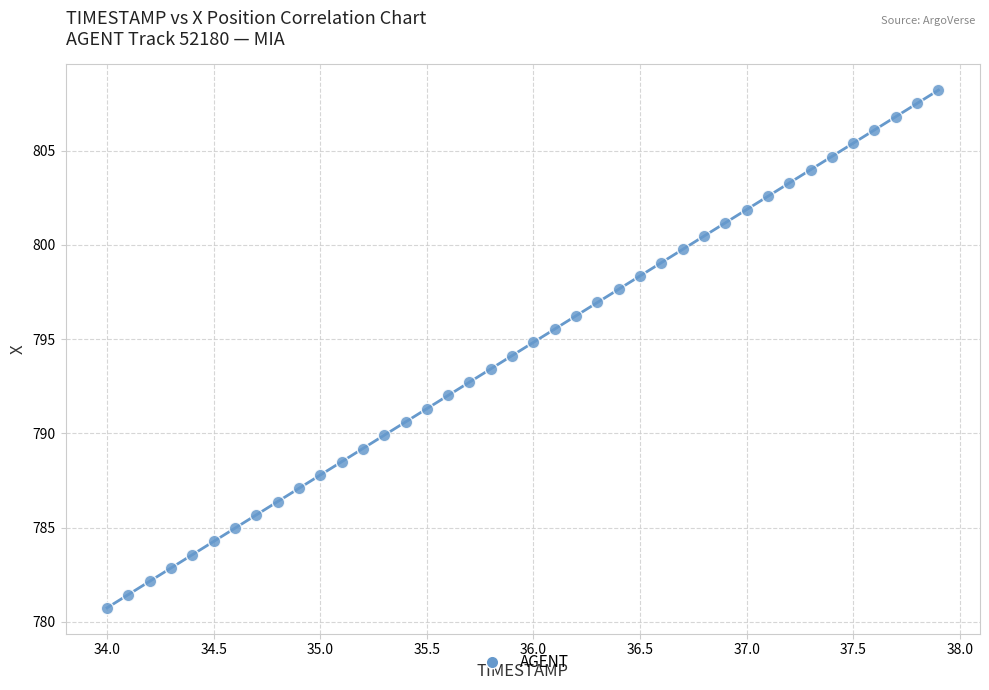

What is the range of X values (max minus min)?

3.9